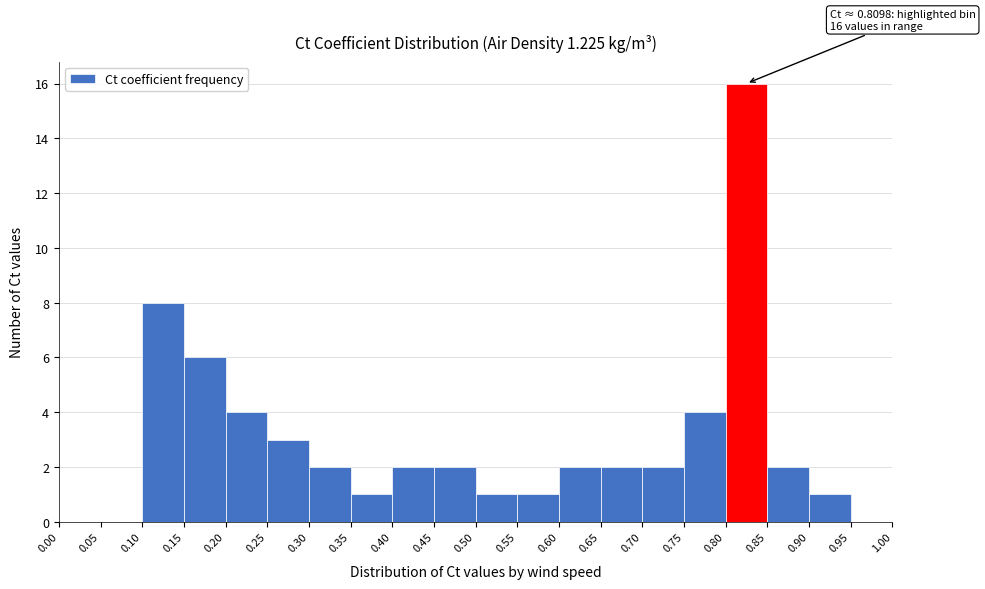

Which range on the x-axis has the tallest bar?

0.80 to 0.85